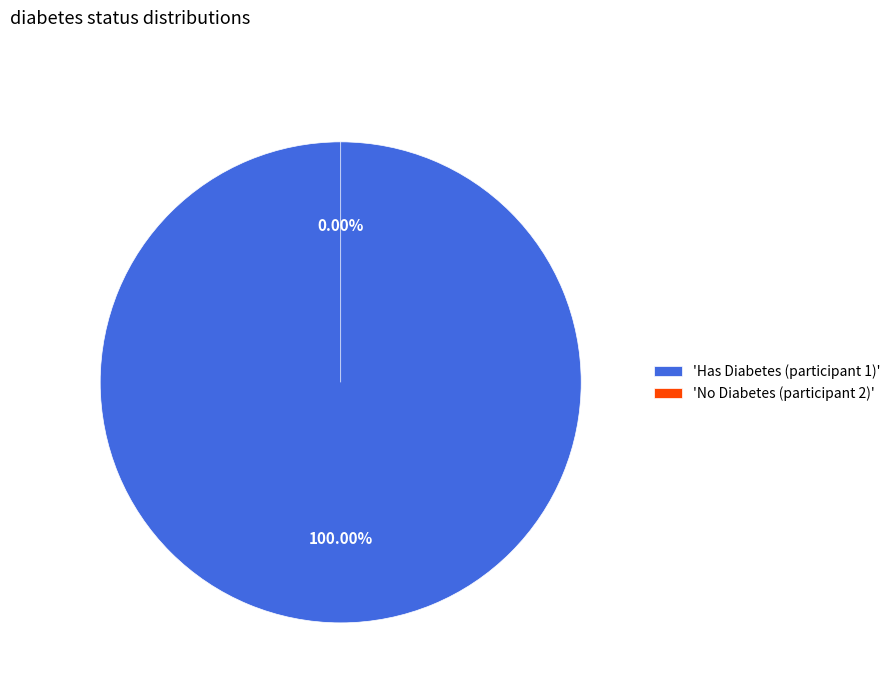

What is the largest slice in the pie chart?

1